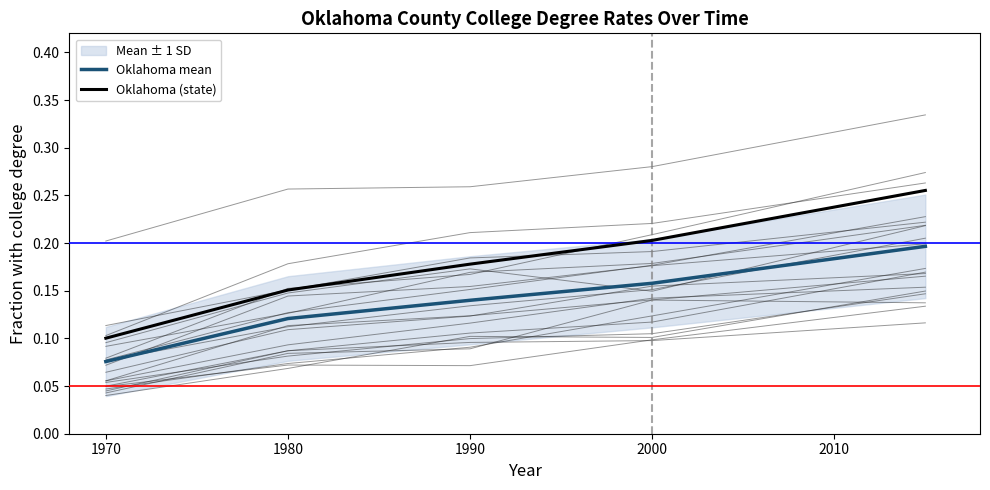

Reading left to right, transcribe all the data shown in this chart.

Oklahoma mean: 0.1	0.1	0.1	0.2	0.2
Oklahoma (state): 0.1	0.2	0.2	0.2	0.3